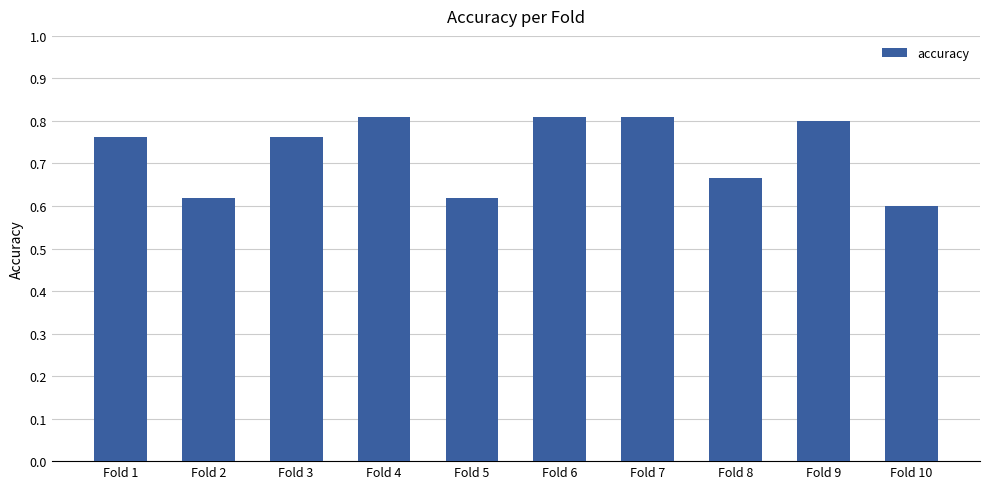

Count the values in the range 0 to 1.

10